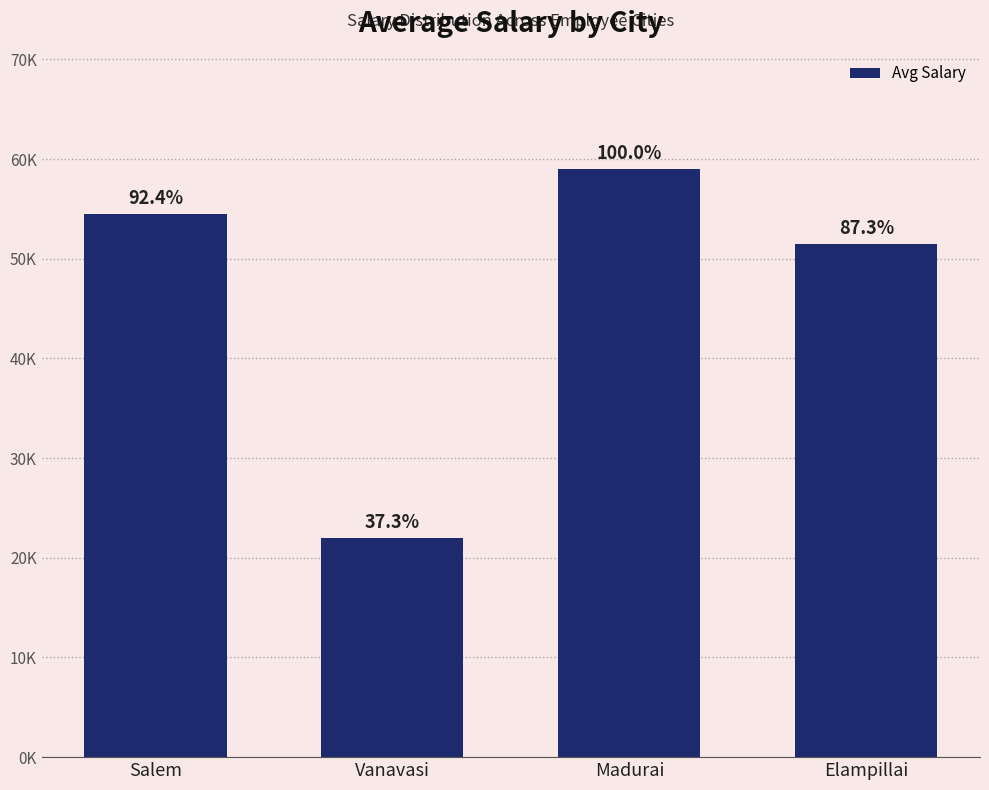

What is the label of the 4th bar from the left?

Elampillai